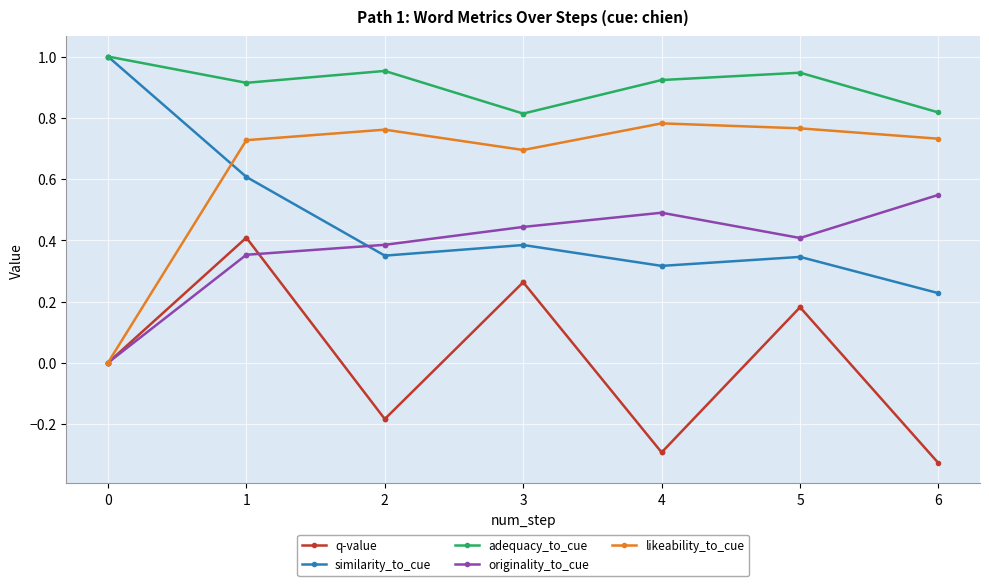

True or false: originality_to_cue has a value of 0.4 at 2.

True